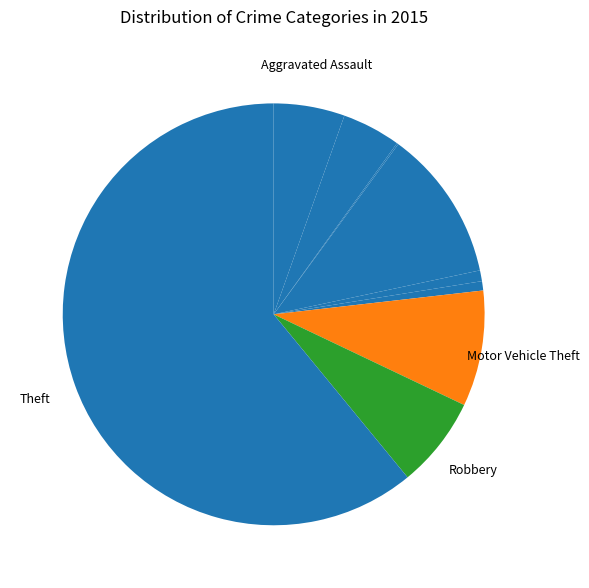

How many segments does this pie chart have?

9